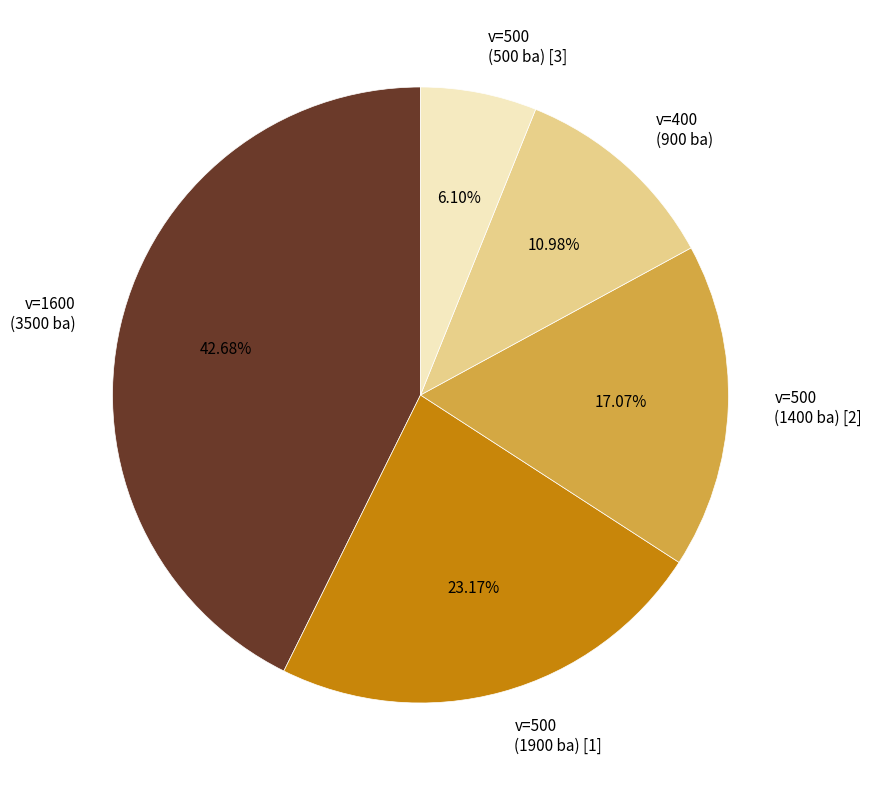

Approximately how many times larger is the value at v=500 (1400 ba) [2] compared to v=400 (900 ba)?

1.6